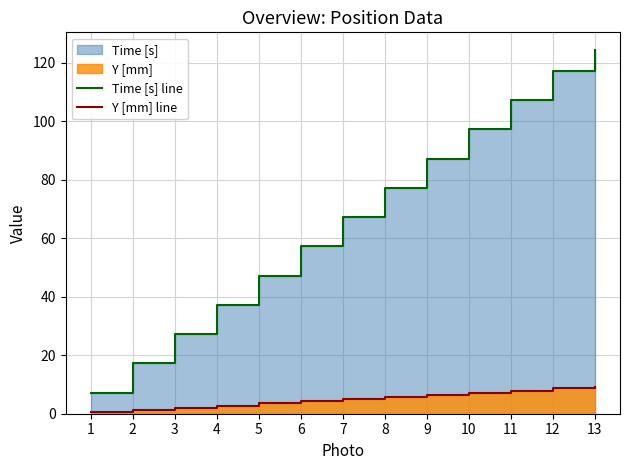

Reading right to left, transcribe all the data shown in this chart.

Time [s] line: 124.2	117.2	107.2	97.2	87.2	77.2	67.2	57.2	47.2	37.2	27.2	17.2	7.2
Y [mm] line: 9.2	8.6	7.9	7.2	6.4	5.7	5.0	4.2	3.5	2.8	2.0	1.3	0.5